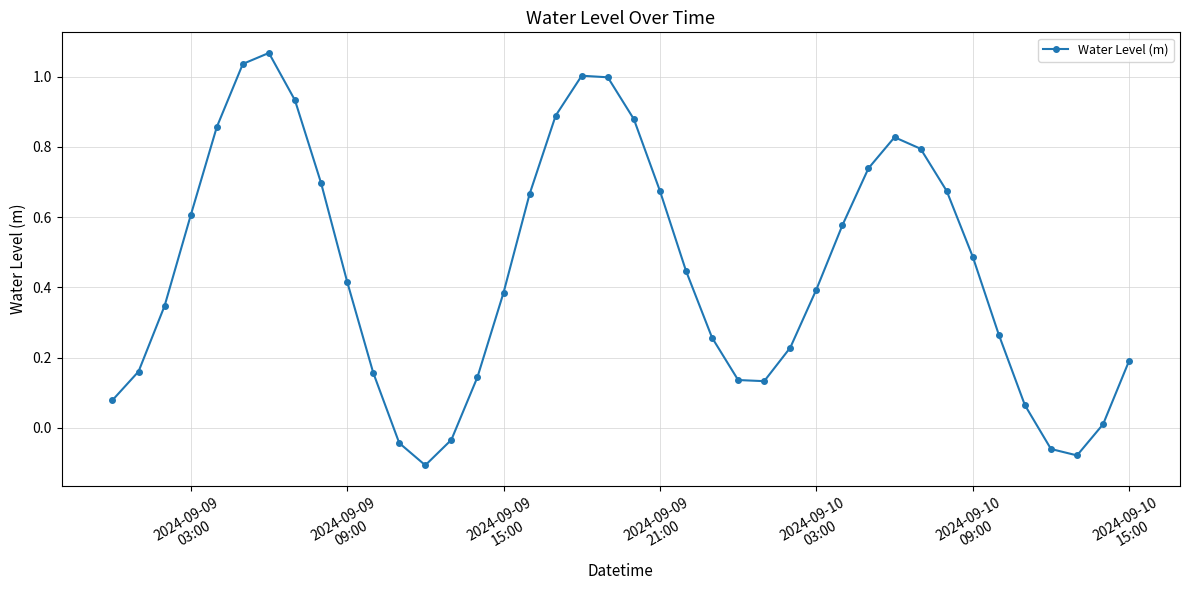

How many data points are above 0?

35